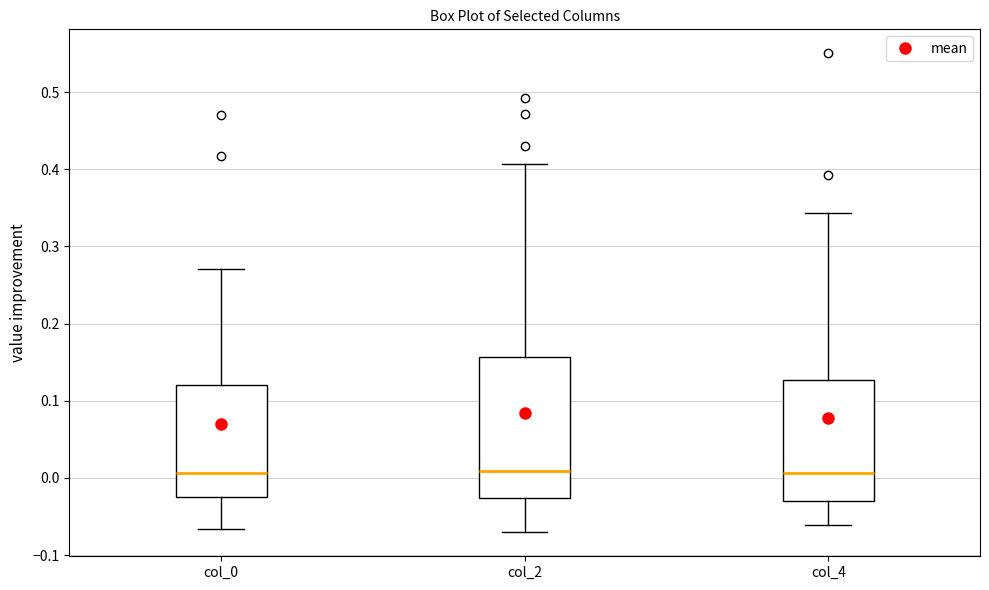

Reading left to right, read every box against the y-axis: the position of its median line, the range the box covers, and the ends of its whiskers. The values are not printed on the chart, so give them approximately, as read against the axis.

col_0: median 0.01, box -0.02 to 0.12, whiskers -0.07 to 0.27
col_2: median 0.01, box -0.03 to 0.16, whiskers -0.07 to 0.41
col_4: median 0.01, box -0.03 to 0.13, whiskers -0.06 to 0.34